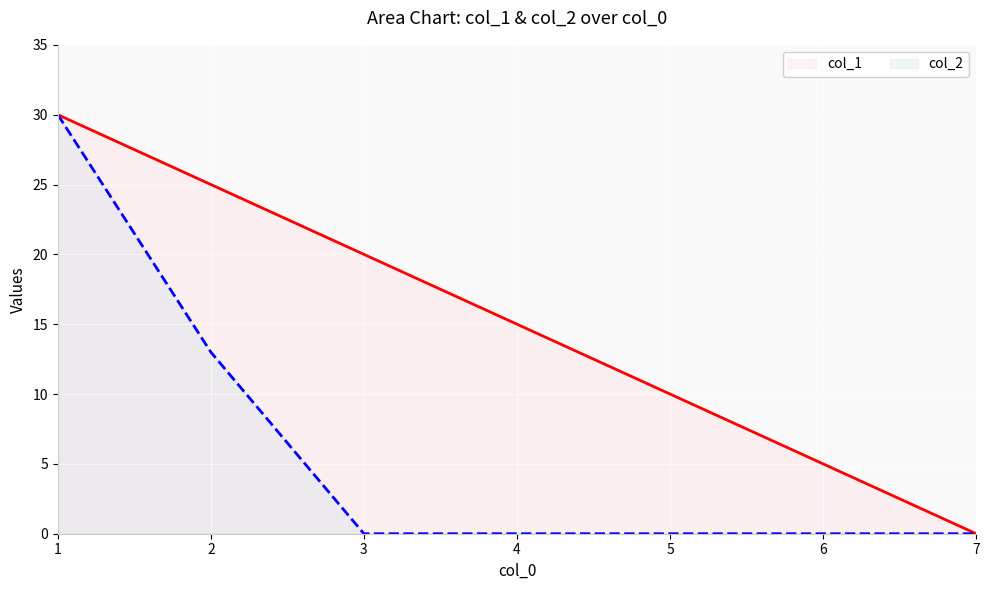

Rank the series by their average value, from highest to lowest.

col_1, col_2